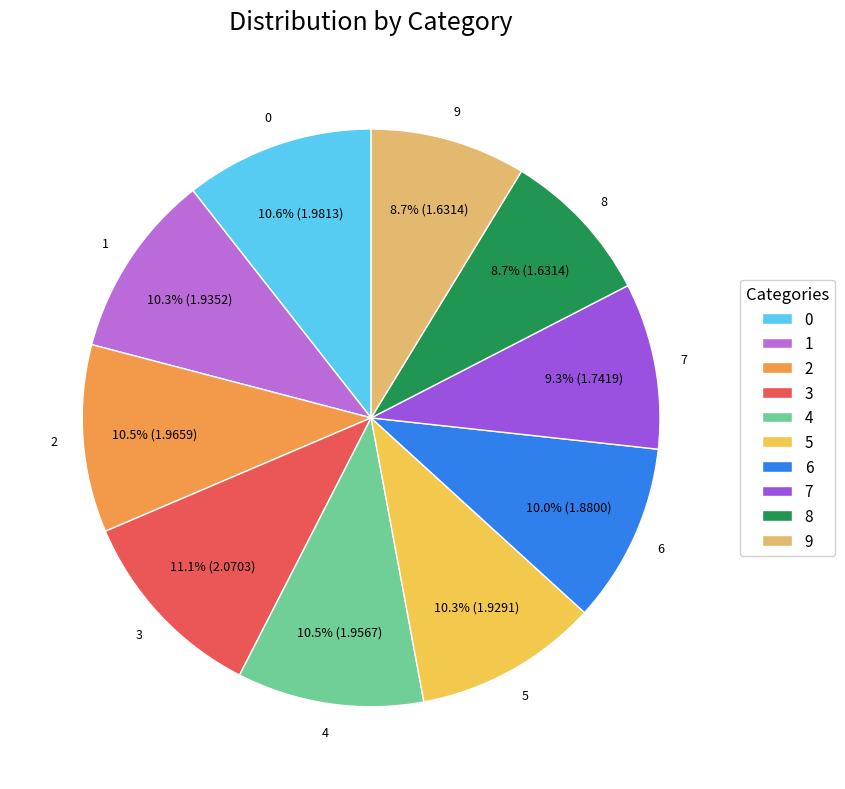

Does 1 account for over 50% of the chart?

No